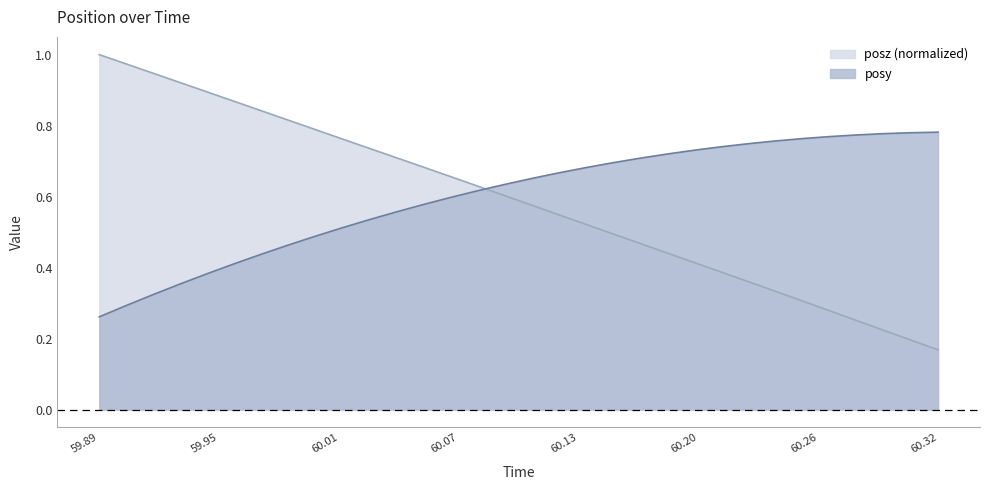

Which category has the highest value across all series?

59.89